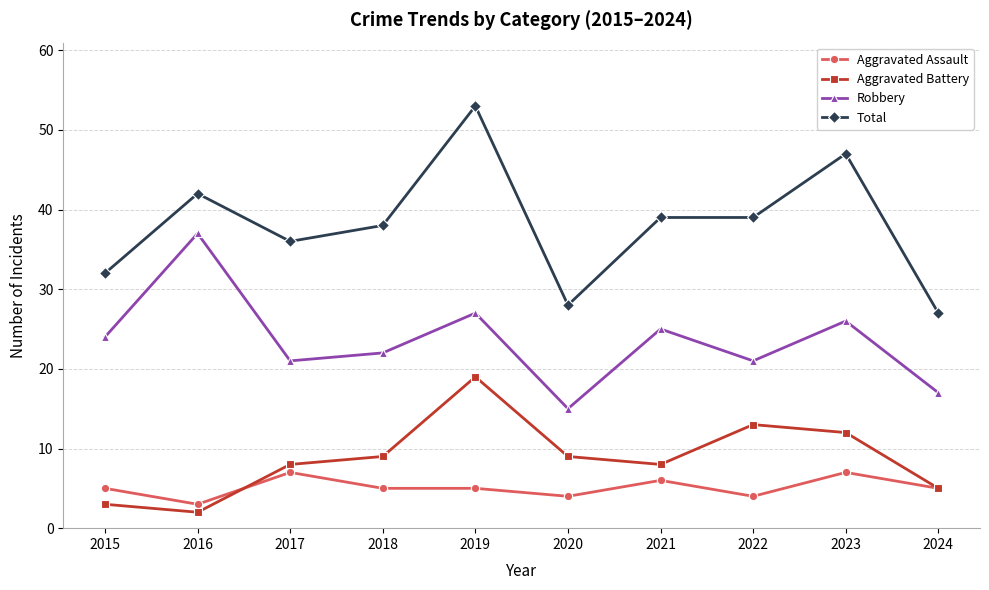

True or false: Total has more than 0 points higher than both neighbors.

True